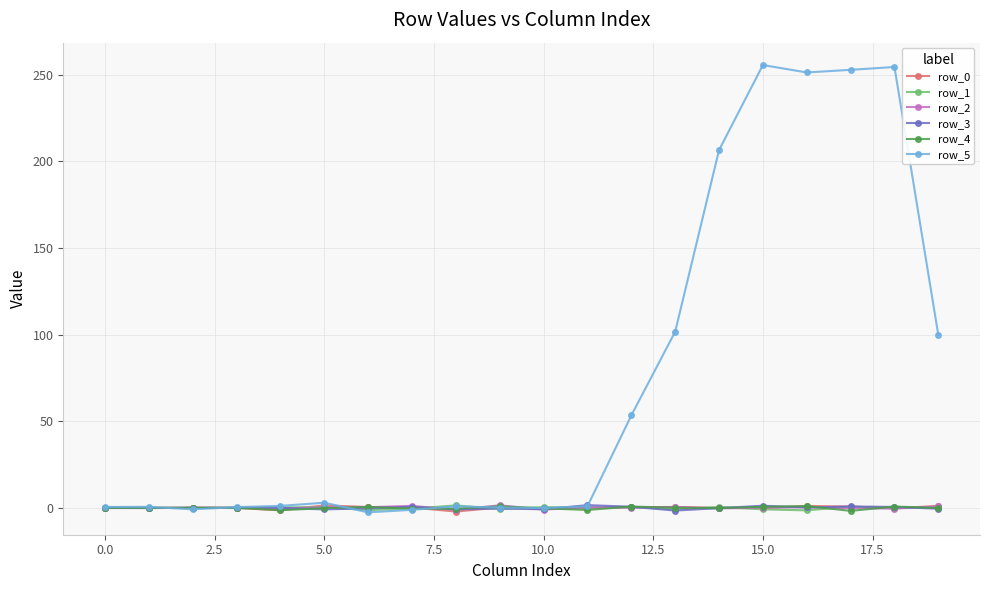

Which series has the widest spread of values?

row_5